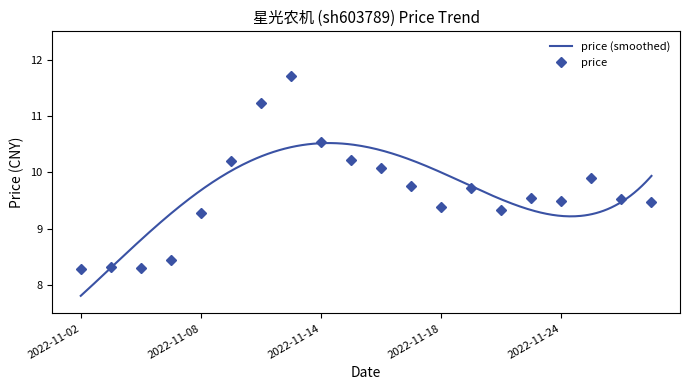

What is the difference between the maximum and second lowest values?

3.4